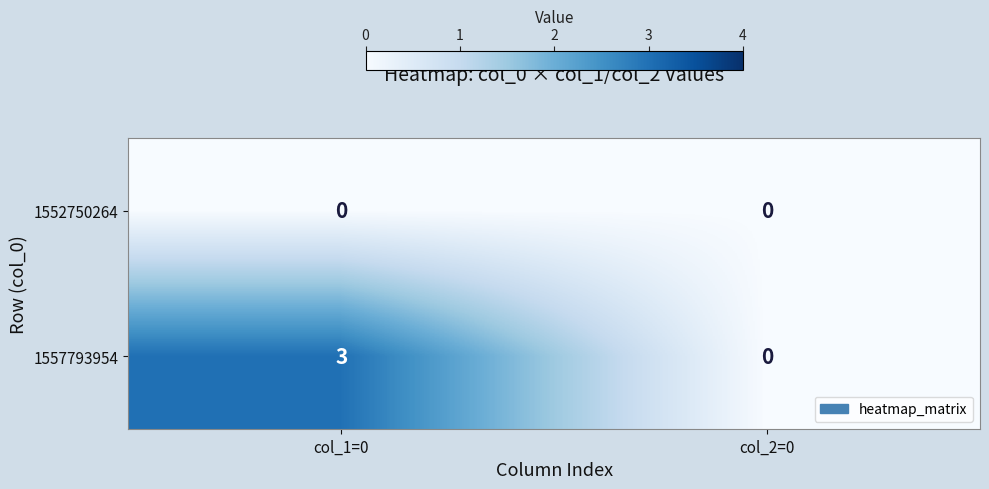

Which series has the largest total across all categories?

1557793954